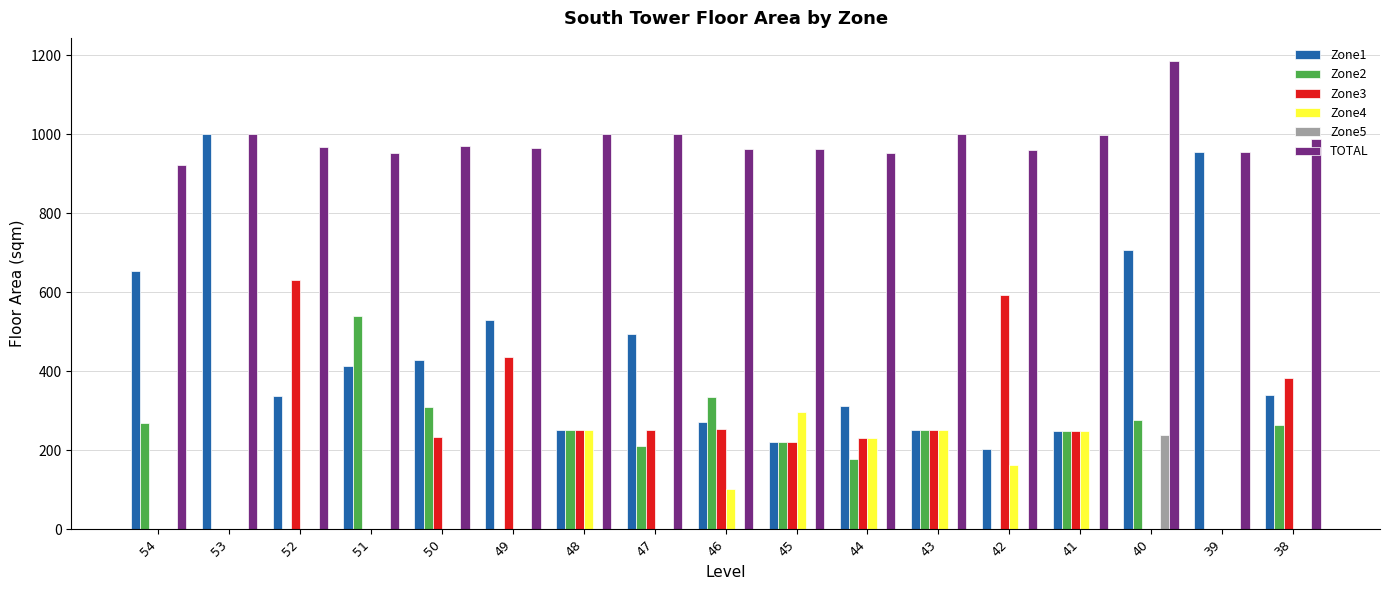

The value of Zone1 at 39 is 955.2. True or false?

True